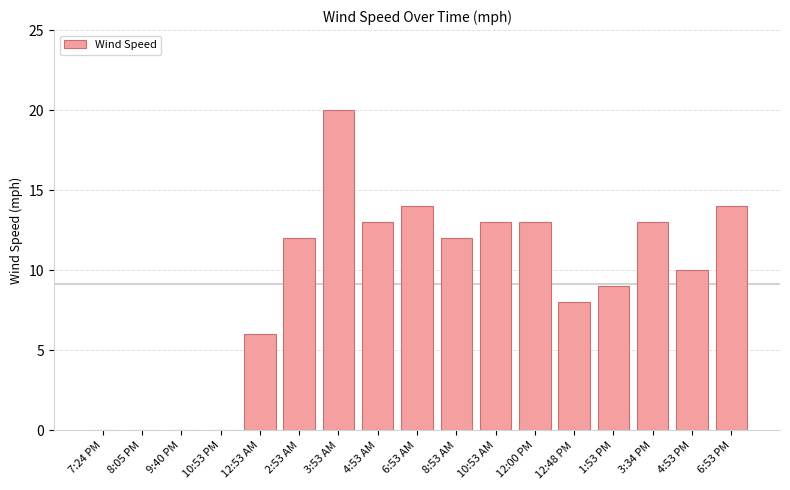

What is the sum of all values?

157